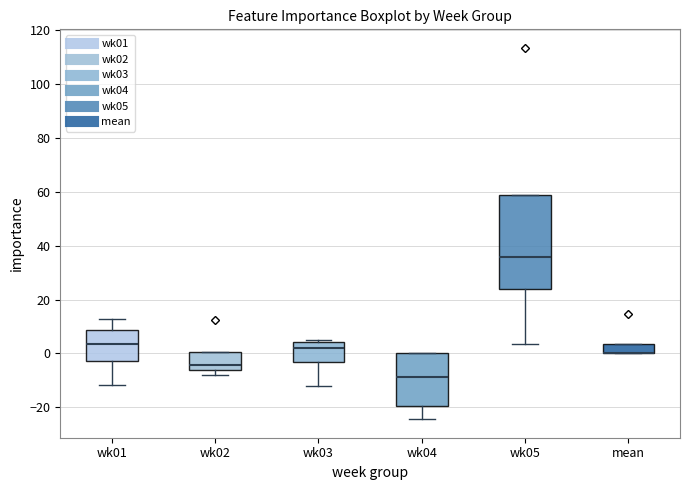

Reading left to right, transcribe this box plot: for each box, give where its median line is, the range the box spans, and where its two whiskers end, as read against the y-axis. The values are not printed on the chart, so give them approximately, as read against the axis.

wk01: median 4, box -2 to 8, whiskers -12 to 12
wk02: median -4, box -6 to 0, whiskers -8 to 0
wk03: median 2, box -4 to 4, whiskers -12 to 4 (just above the box's upper edge)
wk04: median -8, box -20 to 0, whiskers -24 to 0
wk05: median 36, box 24 to 58, whiskers 4 to 58
mean: median 0 (drawn on the box's lower edge), box 0 to 4, whiskers 0 to 4